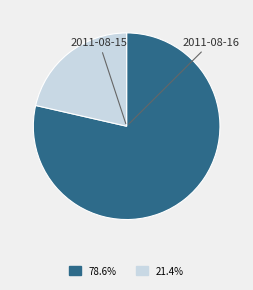

Approximately how many times larger is the value at 2011-08-15 compared to 2011-08-16?

0.3